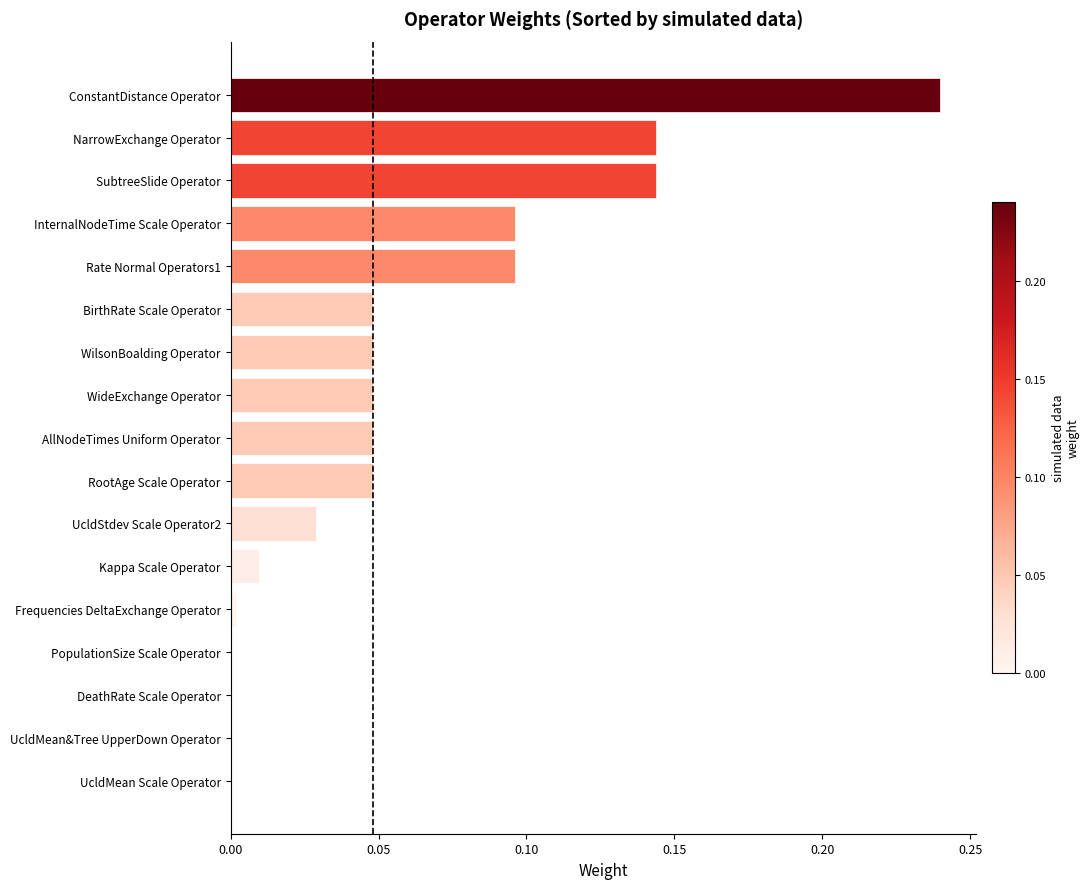

At which category does the chart reach its peak across all series?

ConstantDistance Operator